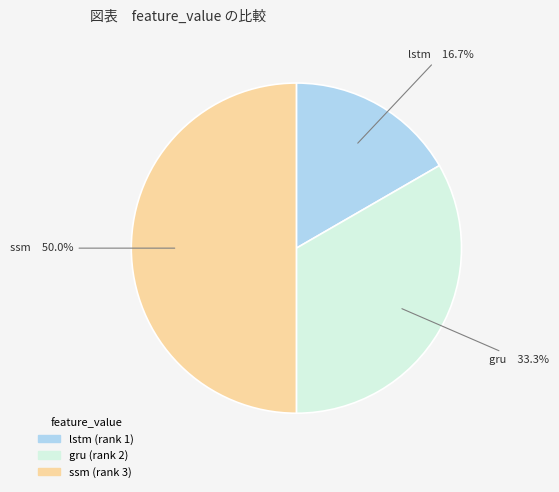

Does gru represent more than half of the total?

No